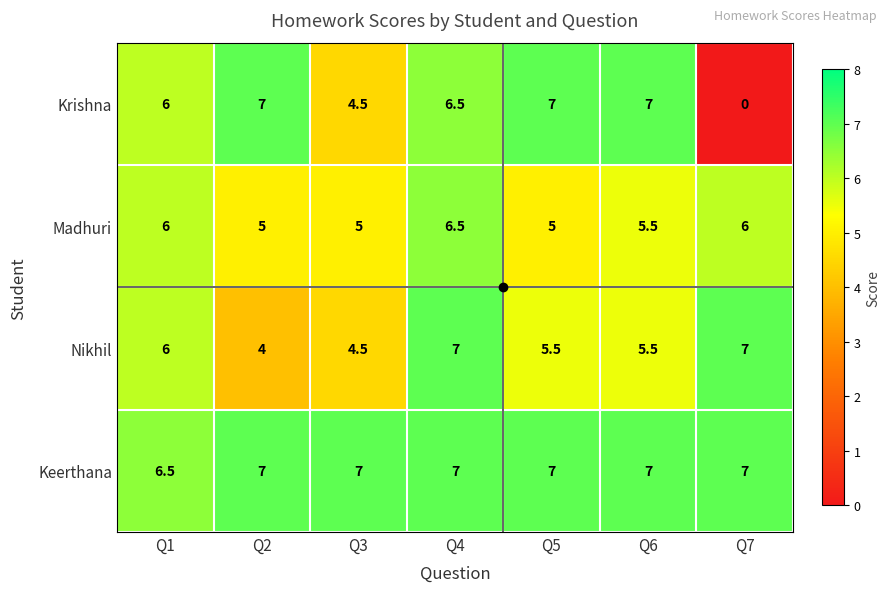

What is the difference between the maximum and minimum values in the Madhuri series?

1.5